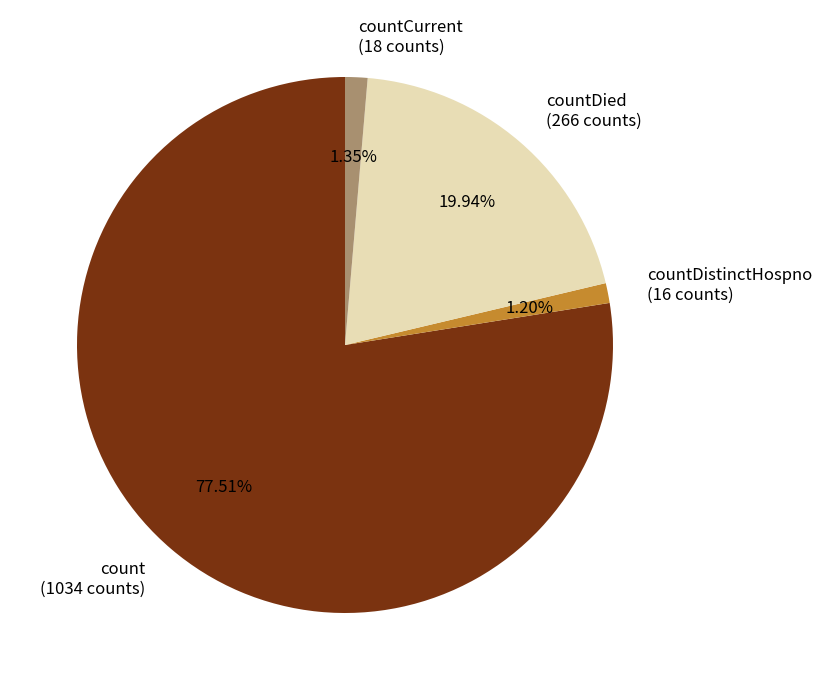

What is the ratio of the value at count (1034 counts) to the value at countCurrent (18 counts)?

57.4